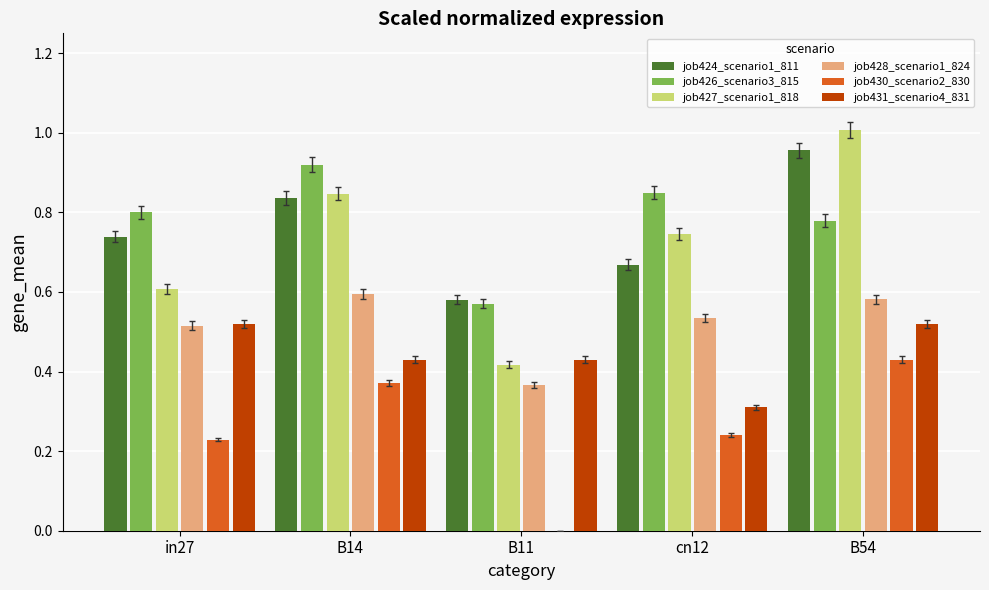

What is the sum of all job426_scenario3_815 values?

3.9